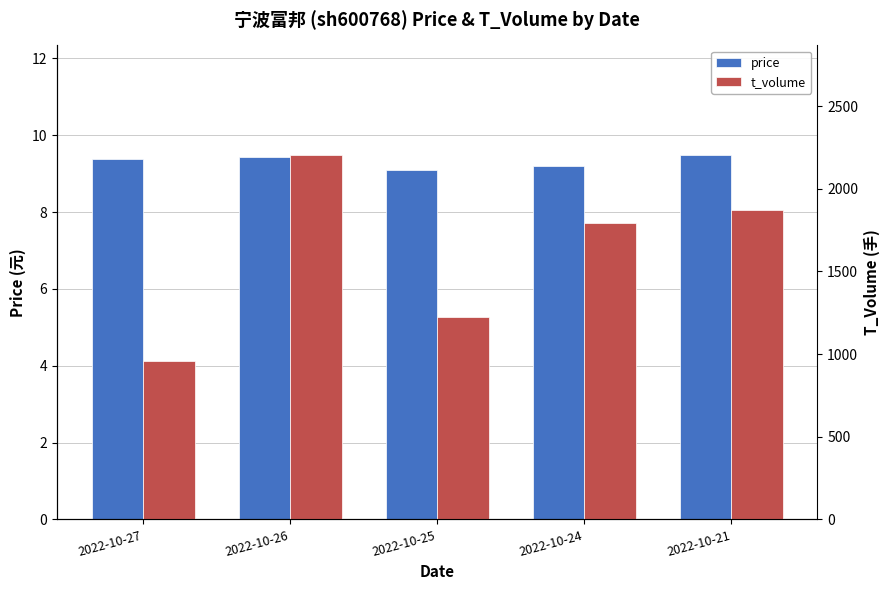

Rank the series by their average value, from lowest to highest.

price, t_volume